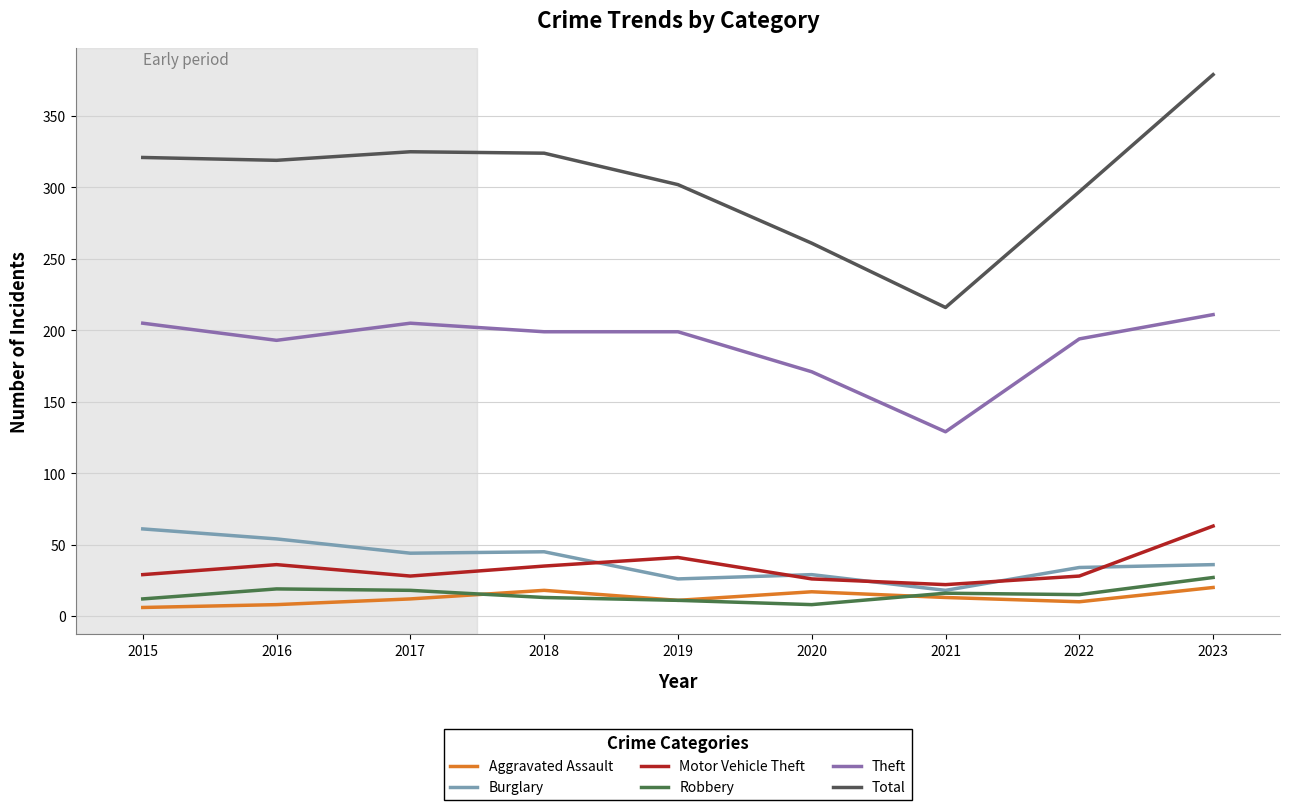

True or false: Aggravated Assault and Robbery cross at least once.

True